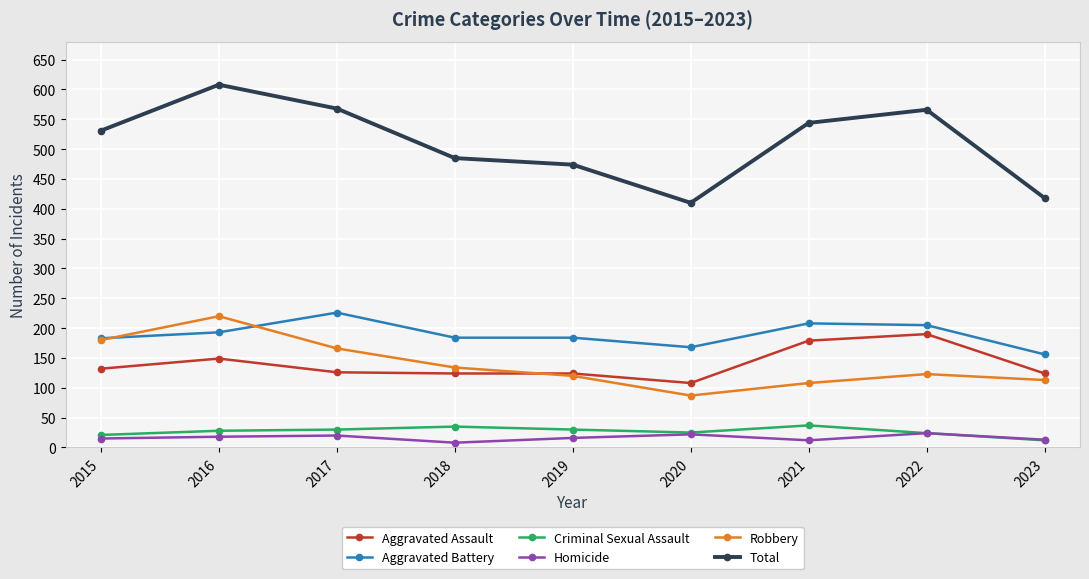

Is it true that Aggravated Assault equals 124 at 2019?

True